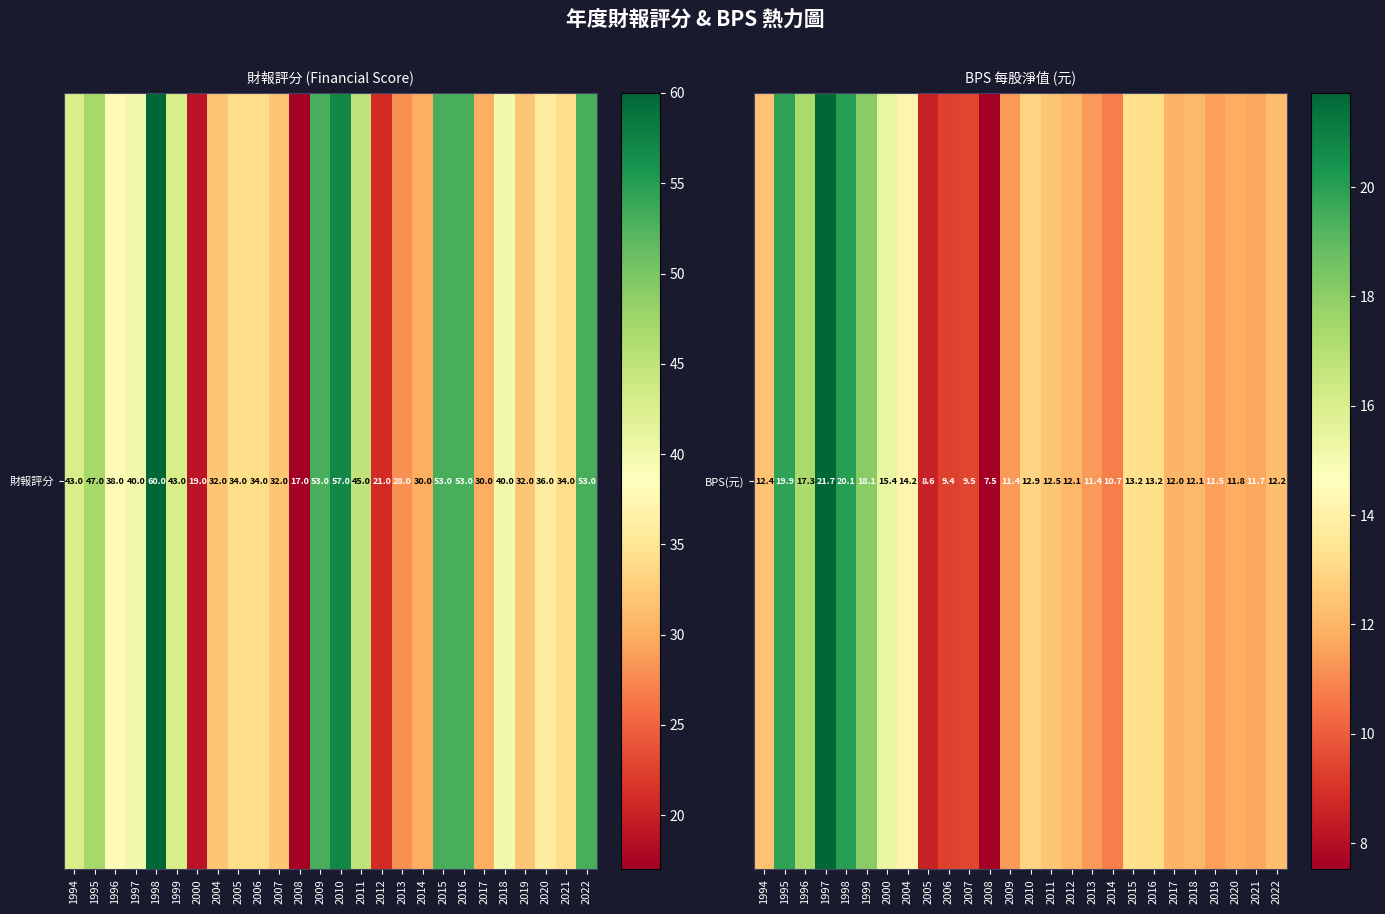

At which category does the chart reach its minimum across all series?

2008